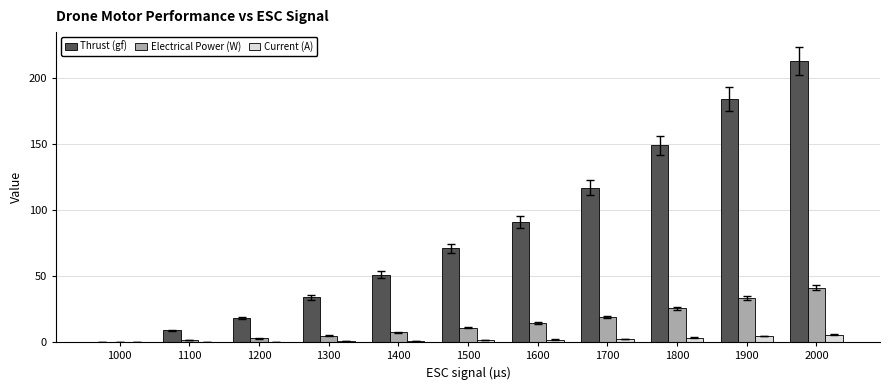

Which series has the largest range (max minus min)?

Thrust (gf)